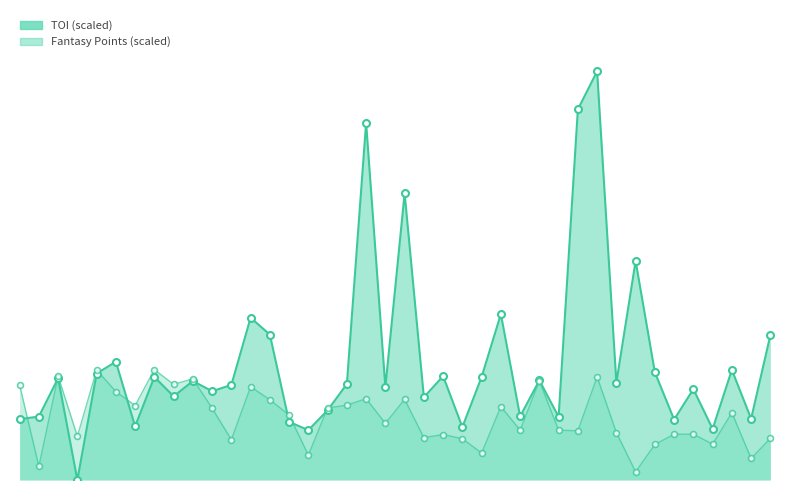

Is the value of toi at 25 greater than the value of fantasyPoints at 6?

Yes